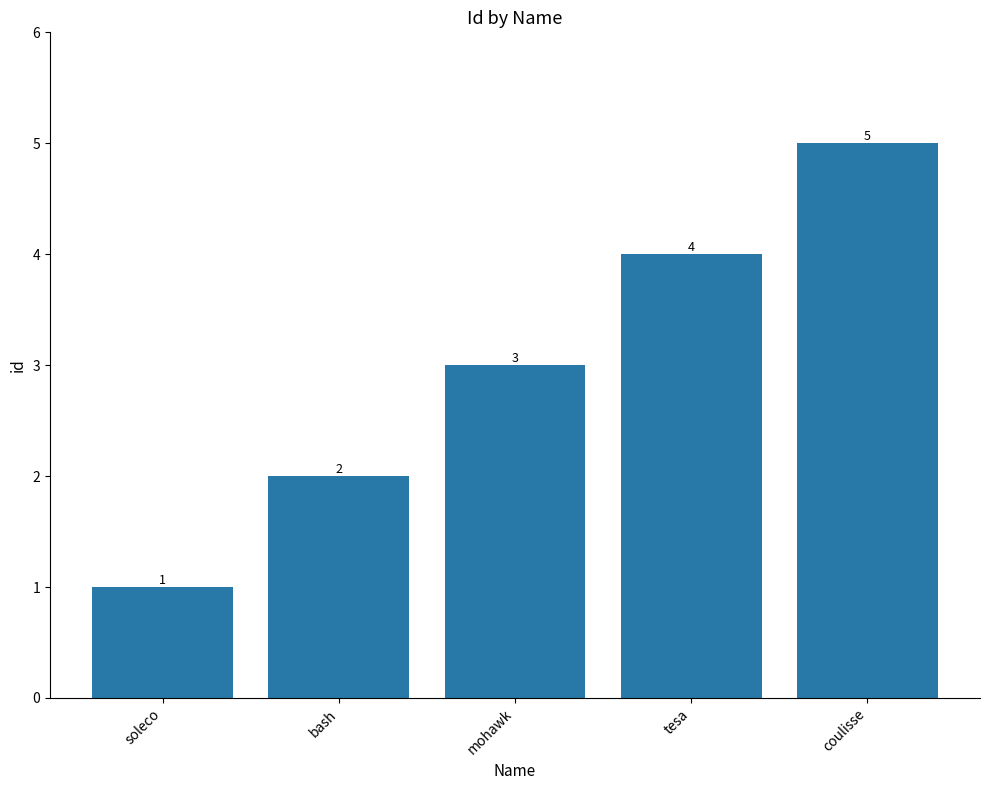

Rank the categories by value from lowest to highest.

soleco, bash, mohawk, tesa, coulisse